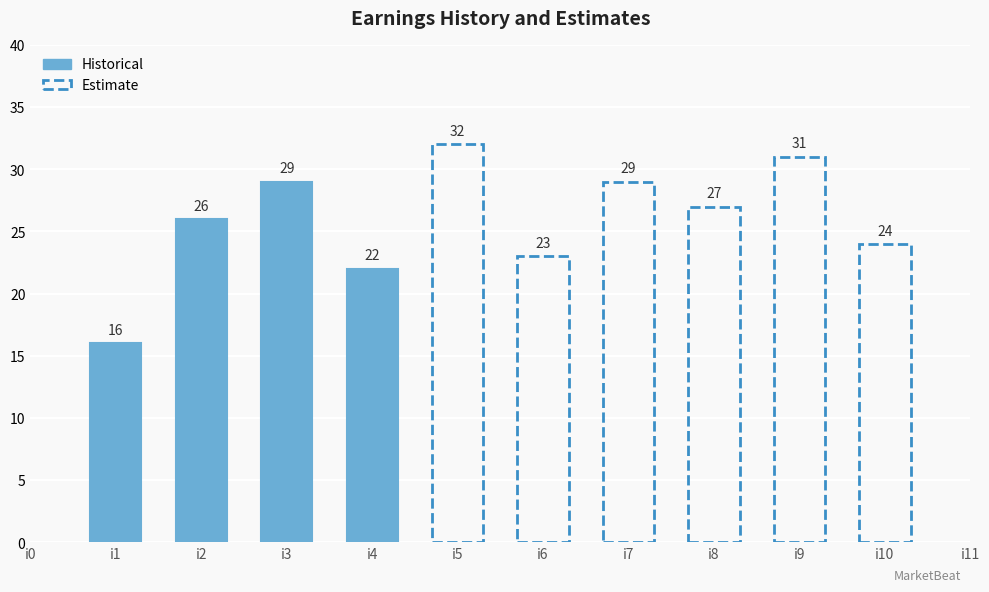

Is it true that the value at i2 is 46?

False